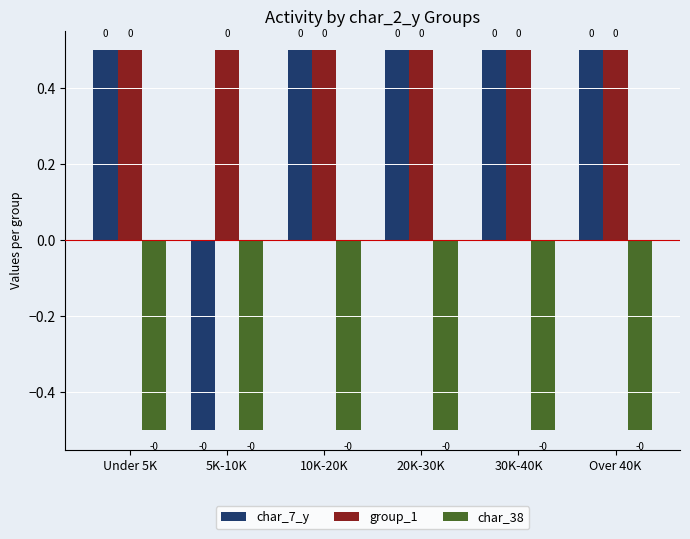

What are all the series names shown in the legend?

char_7_y, group_1, char_38